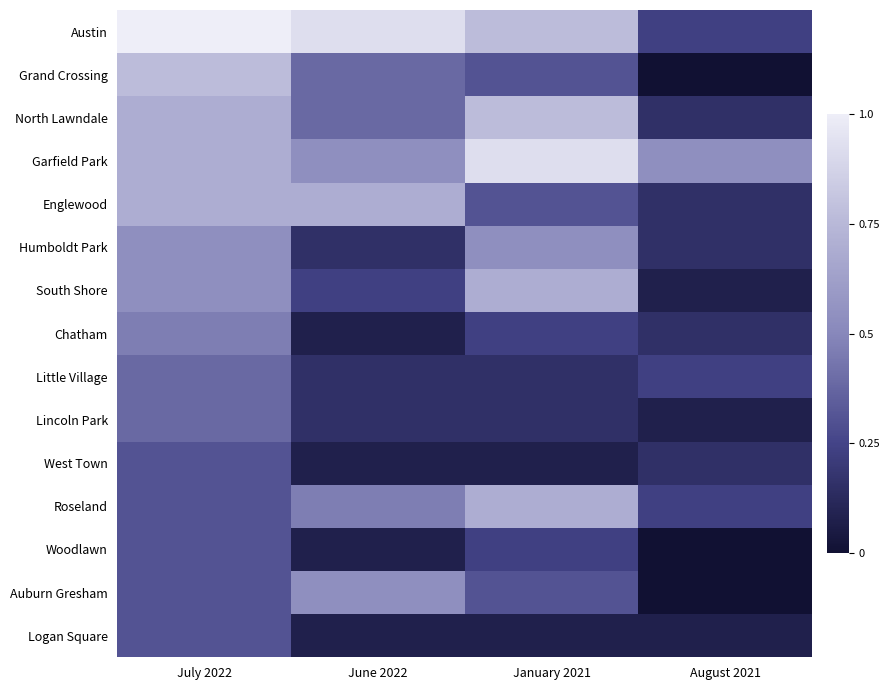

Reading left to right, transcribe all the data shown in this chart.

Austin: July 2022=1.0	June 2022=0.9	January 2021=0.8	August 2021=0.2
Grand Crossing: July 2022=0.8	June 2022=0.4	January 2021=0.3	August 2021=0.0
North Lawndale: July 2022=0.7	June 2022=0.4	January 2021=0.8	August 2021=0.2
Garfield Park: July 2022=0.7	June 2022=0.5	January 2021=0.9	August 2021=0.5
Englewood: July 2022=0.7	June 2022=0.7	January 2021=0.3	August 2021=0.2
Humboldt Park: July 2022=0.5	June 2022=0.2	January 2021=0.5	August 2021=0.2
South Shore: July 2022=0.5	June 2022=0.2	January 2021=0.7	August 2021=0.1
Chatham: July 2022=0.5	June 2022=0.1	January 2021=0.2	August 2021=0.2
Little Village: July 2022=0.4	June 2022=0.2	January 2021=0.2	August 2021=0.2
Lincoln Park: July 2022=0.4	June 2022=0.2	January 2021=0.2	August 2021=0.1
West Town: July 2022=0.3	June 2022=0.1	January 2021=0.1	August 2021=0.2
Roseland: July 2022=0.3	June 2022=0.5	January 2021=0.7	August 2021=0.2
Woodlawn: July 2022=0.3	June 2022=0.1	January 2021=0.2	August 2021=0.0
Auburn Gresham: July 2022=0.3	June 2022=0.5	January 2021=0.3	August 2021=0.0
Logan Square: July 2022=0.3	June 2022=0.1	January 2021=0.1	August 2021=0.1